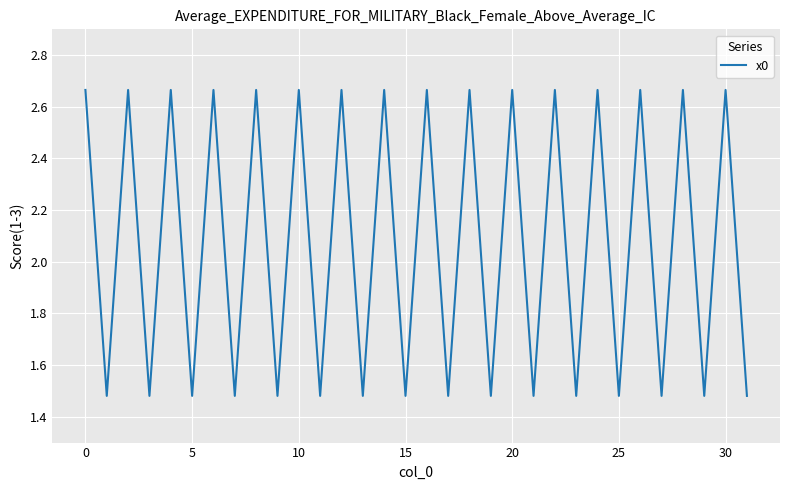

What is the difference between the maximum and minimum values?

1.2